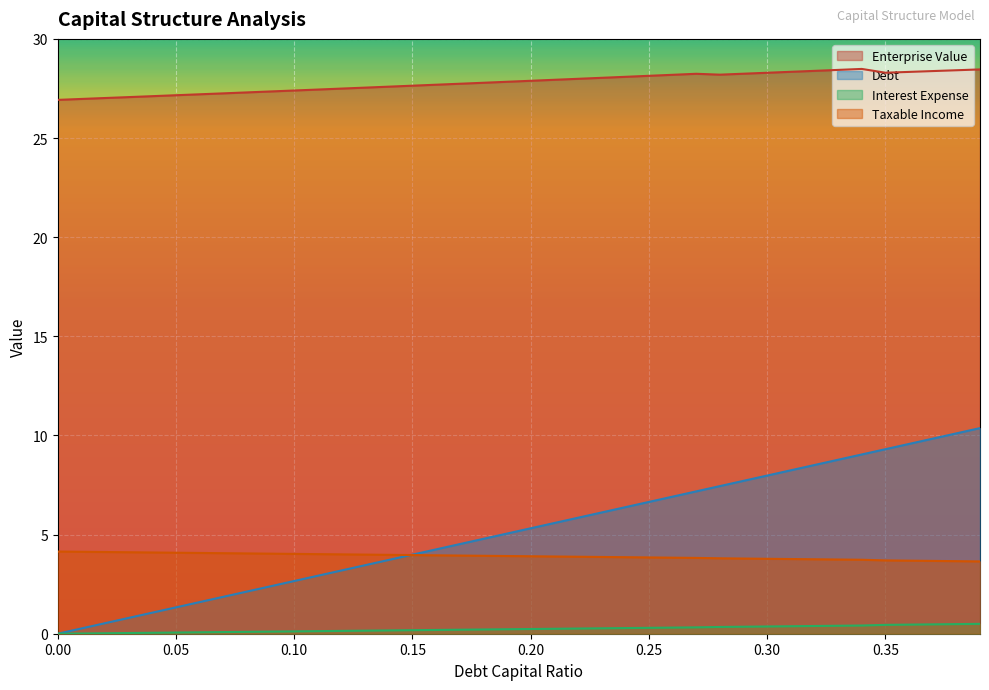

True or false: enterprise_value has more than 2 interior local peaks.

False